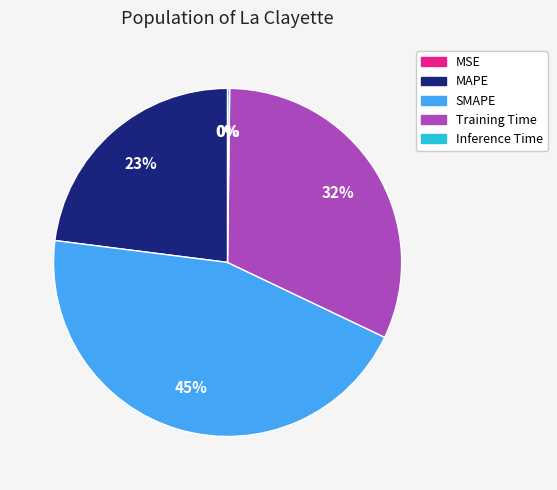

Which slice is the largest?

SMAPE